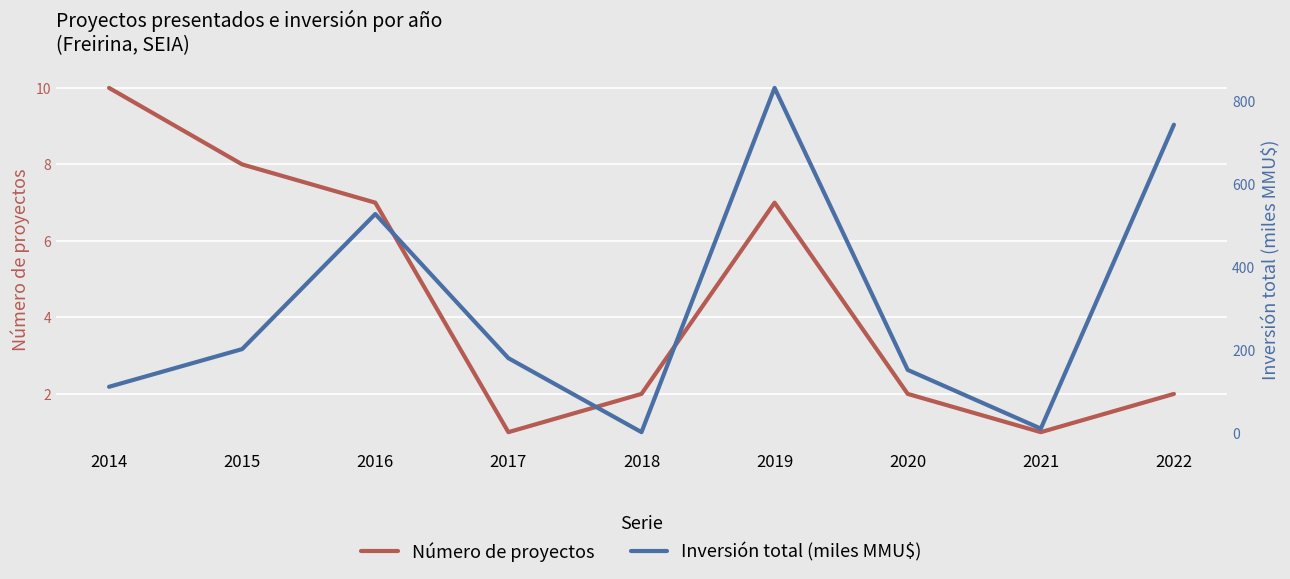

At how many categories does at least one series exceed 754?

1